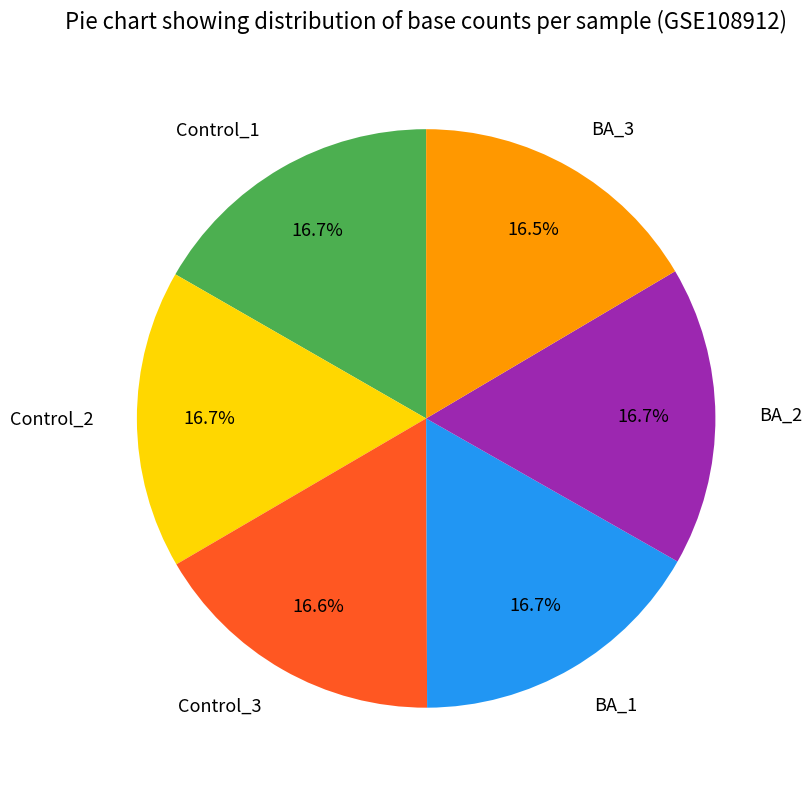

What is the ratio of the value at BA_1 to the value at Control_2?

1.0